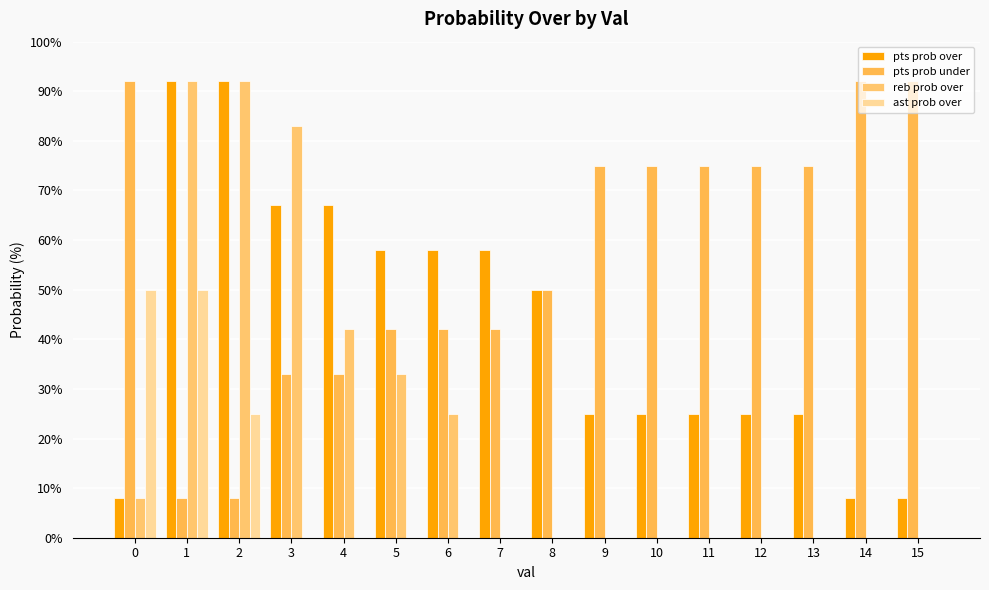

Reading left to right, extract all data points from this chart.

pts prob over: 0=8	1=92	2=92	3=67	4=67	5=58	6=58	7=58	8=50	9=25	10=25	11=25	12=25	13=25	14=8	15=8
pts prob under: 0=92	1=8	2=8	3=33	4=33	5=42	6=42	7=42	8=50	9=75	10=75	11=75	12=75	13=75	14=92	15=92
reb prob over: 0=8	1=92	2=92	3=83	4=42	5=33	6=25	7=0	8=0	9=0	10=0	11=0	12=0	13=0	14=0	15=0
ast prob over: 0=50	1=50	2=25	3=0	4=0	5=0	6=0	7=0	8=0	9=0	10=0	11=0	12=0	13=0	14=0	15=0